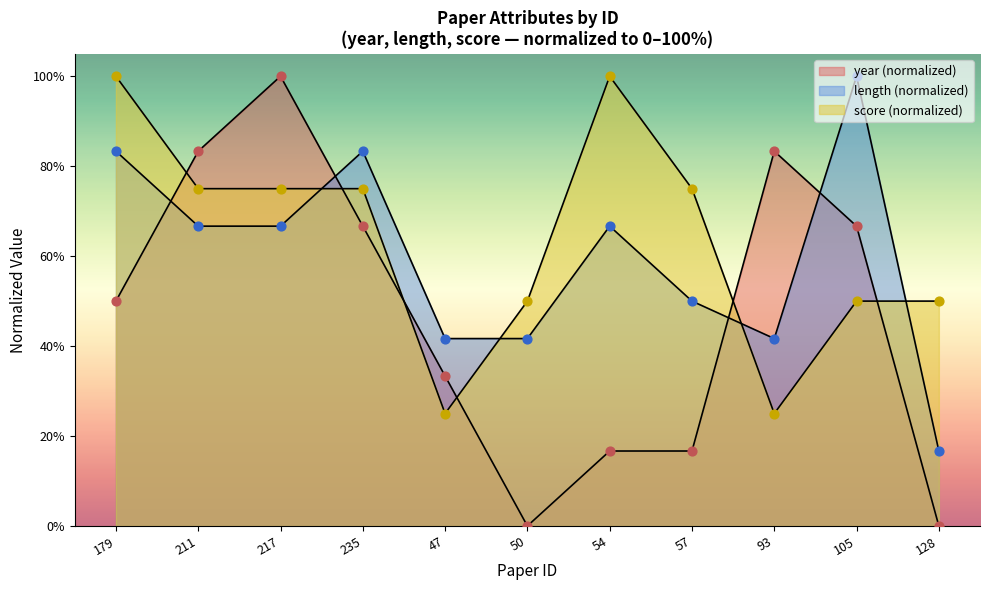

At which category is the sum across all series the highest?

217